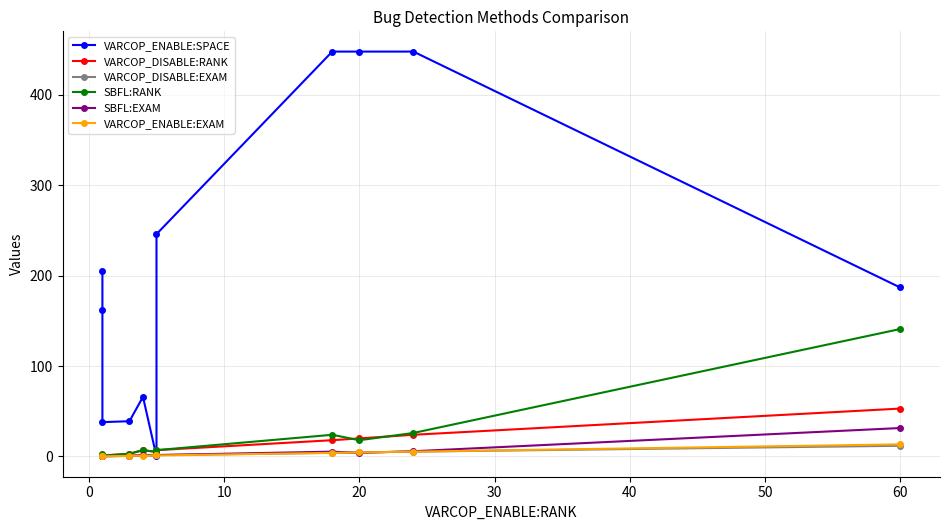

True or false: VARCOP_ENABLE:SPACE has more than 2 interior local peaks.

False